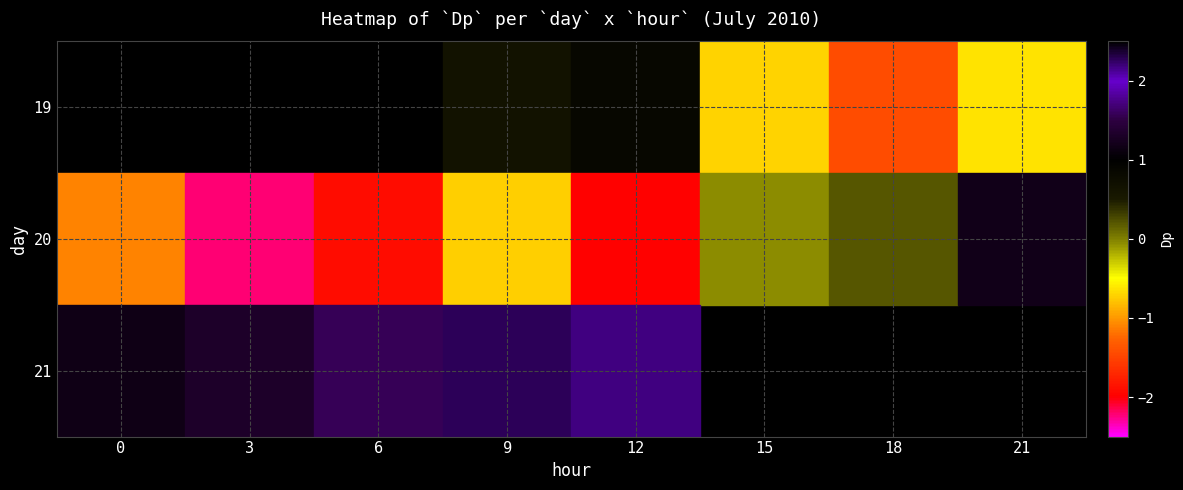

How many data points in 20 are above 0?

2